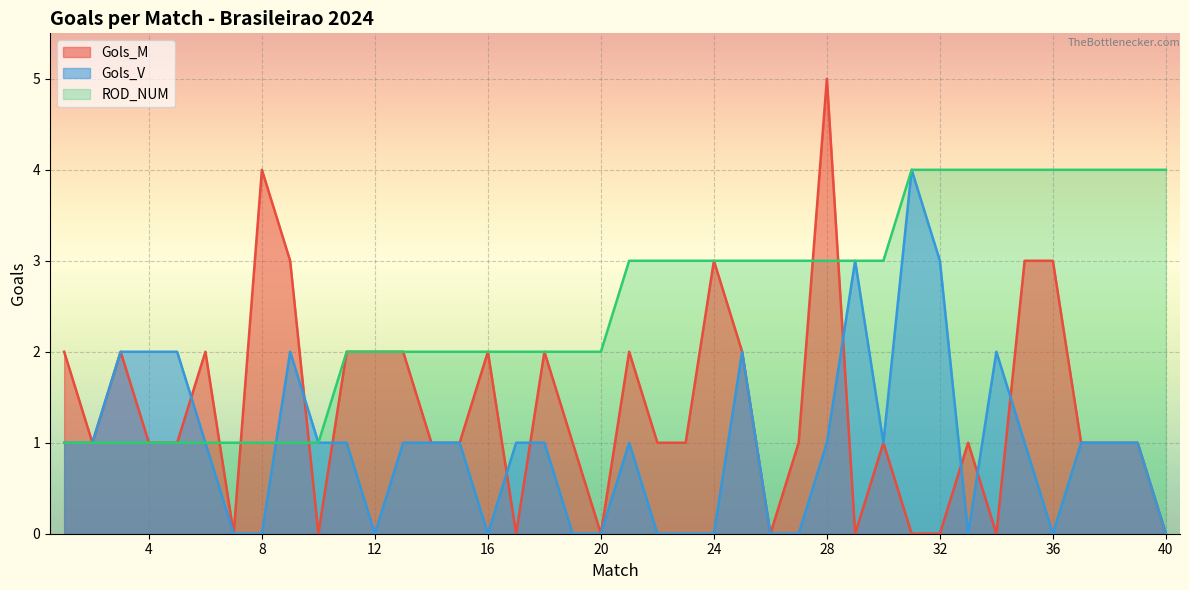

How many intersections are there between Gols_V and Gols_M?

9